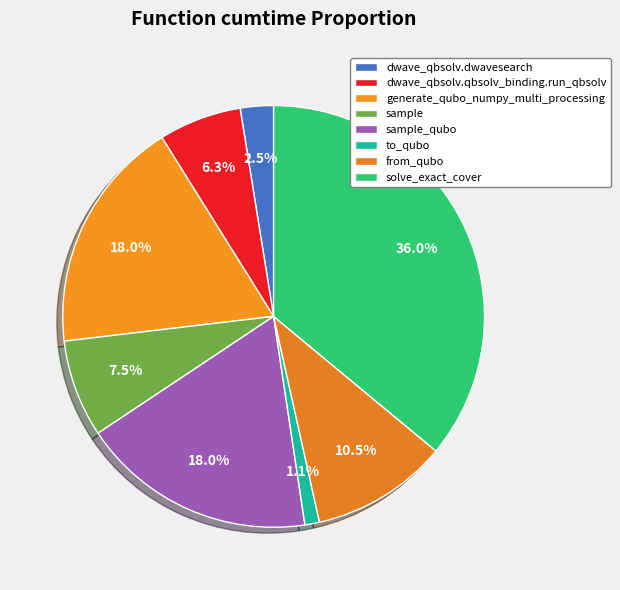

True or false: solve_exact_cover accounts for 36% of the total.

True